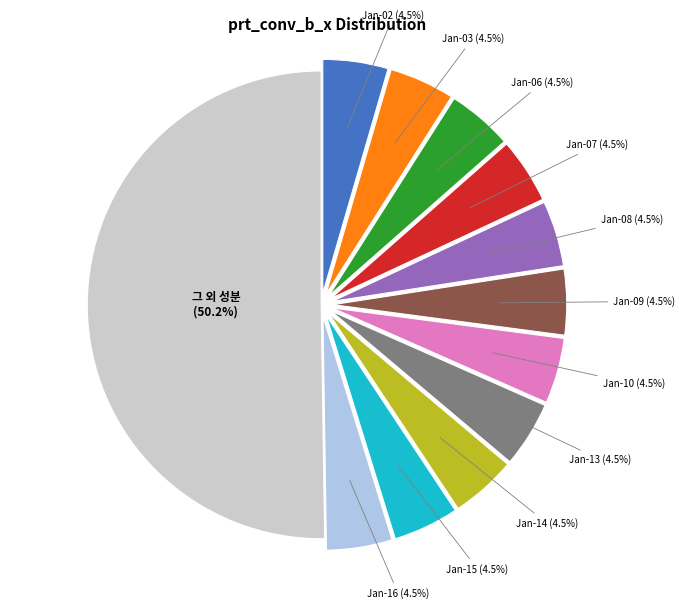

How many segments does this pie chart have?

12